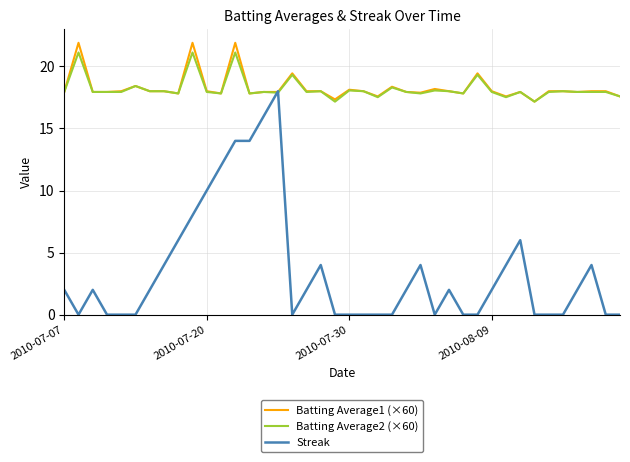

What is the difference between the second highest and second lowest values in the Streak series?

16.0